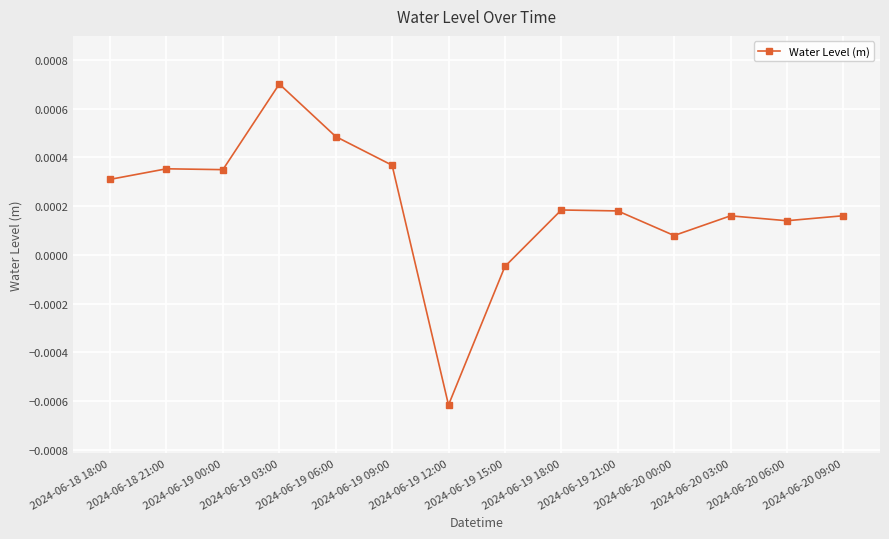

Which category has the lowest value across all series?

2024-06-19 12:00